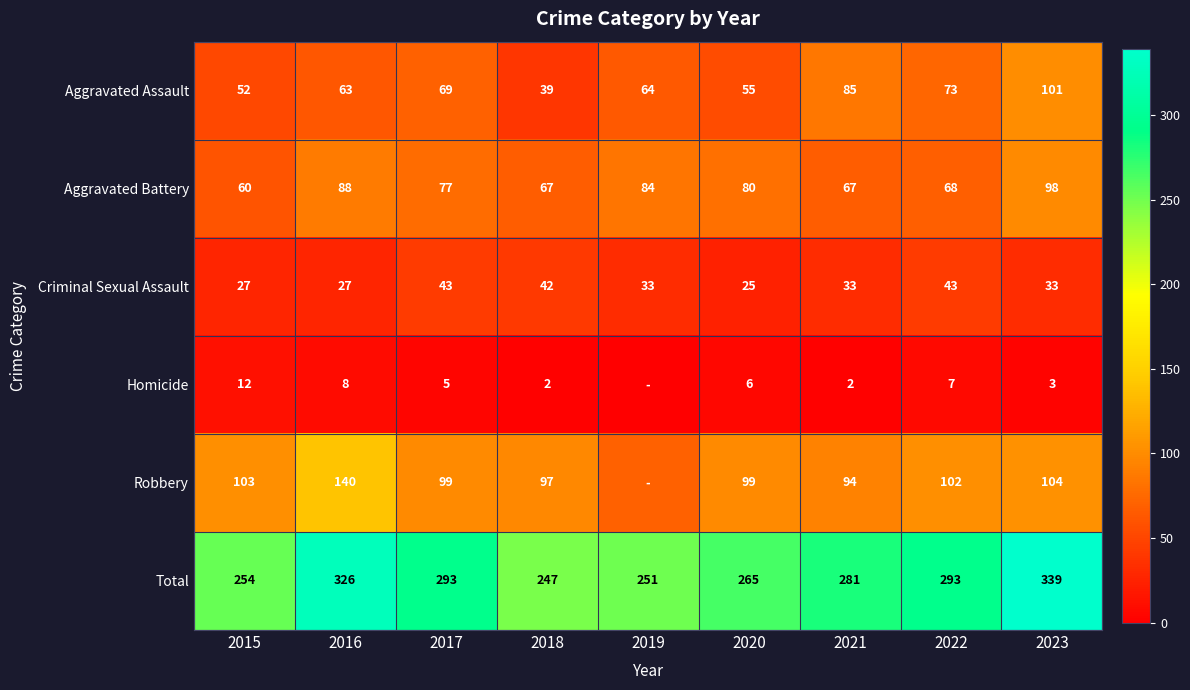

What is the spread (max minus min) of values at 2016?

318